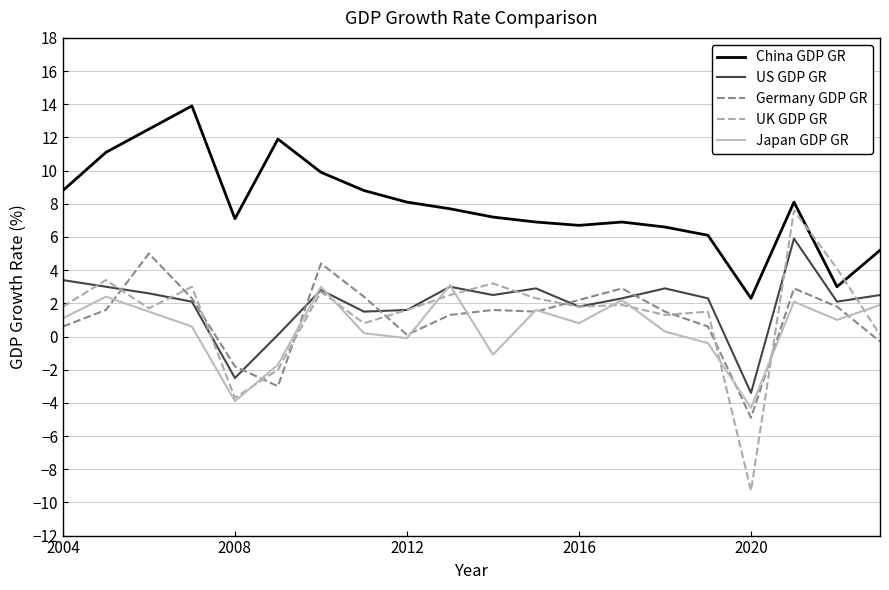

Which series has the largest total across all categories?

China GDP GR